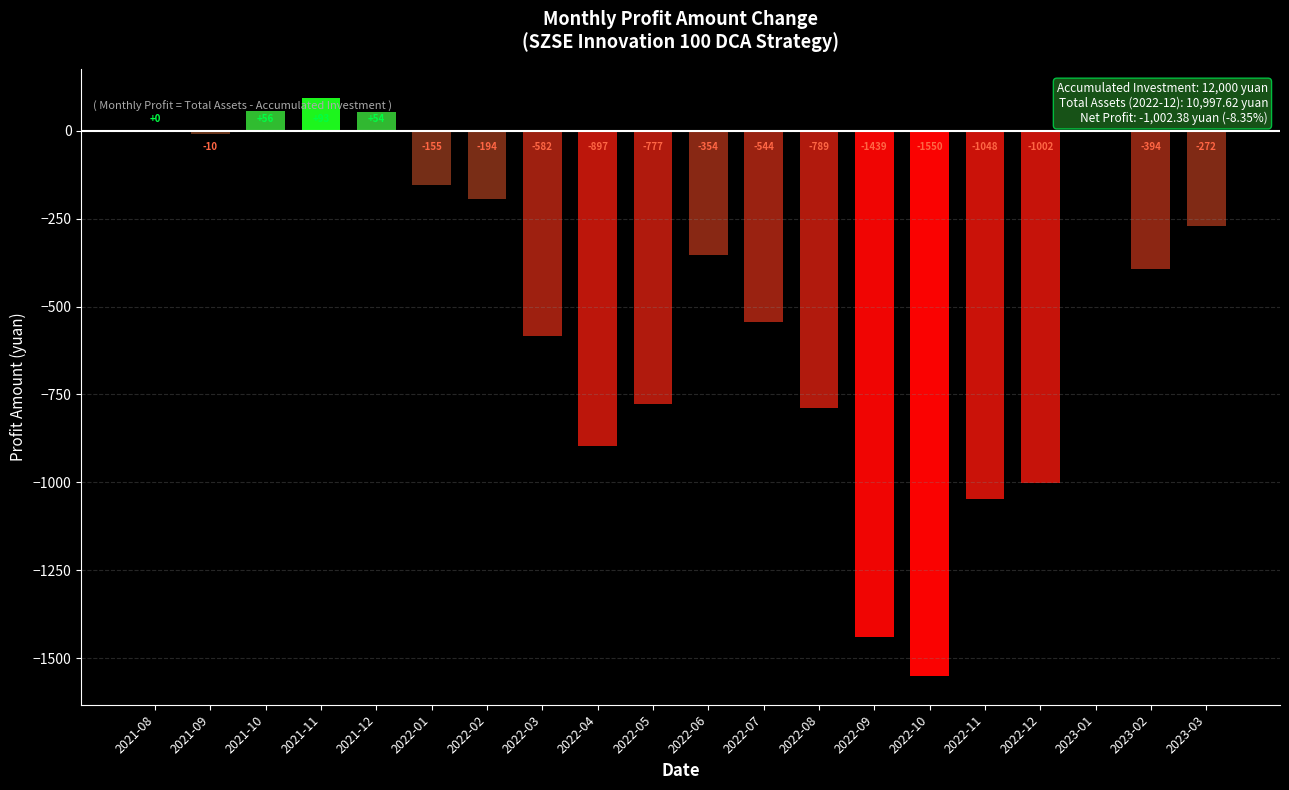

What is the change in value from 2022-01 to 2022-07?

-388.4